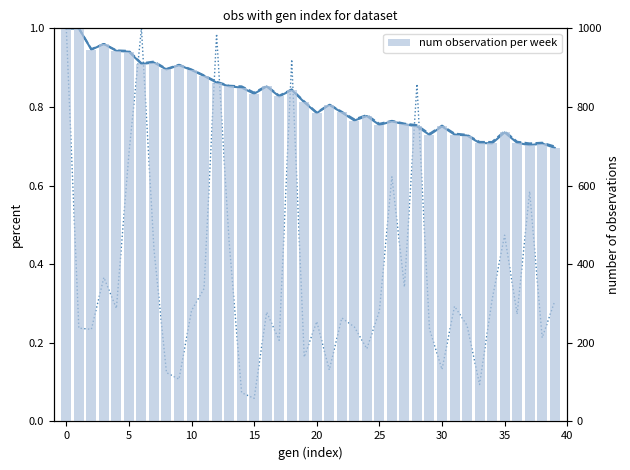

Which series has the largest range (max minus min)?

num observation per week